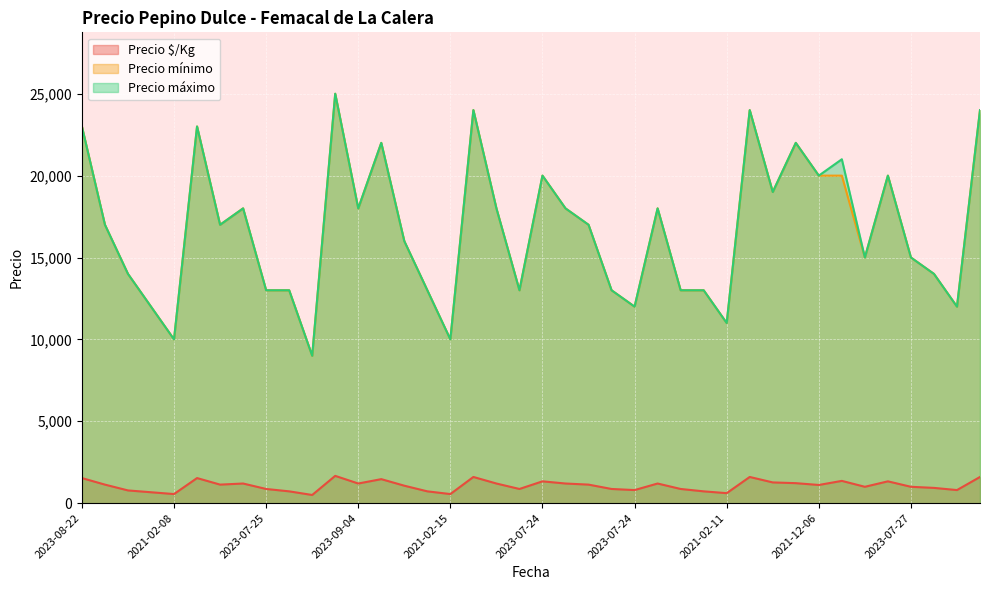

Which series changed the most between 2023-09-04 and 2023-08-28?

Precio mínimo